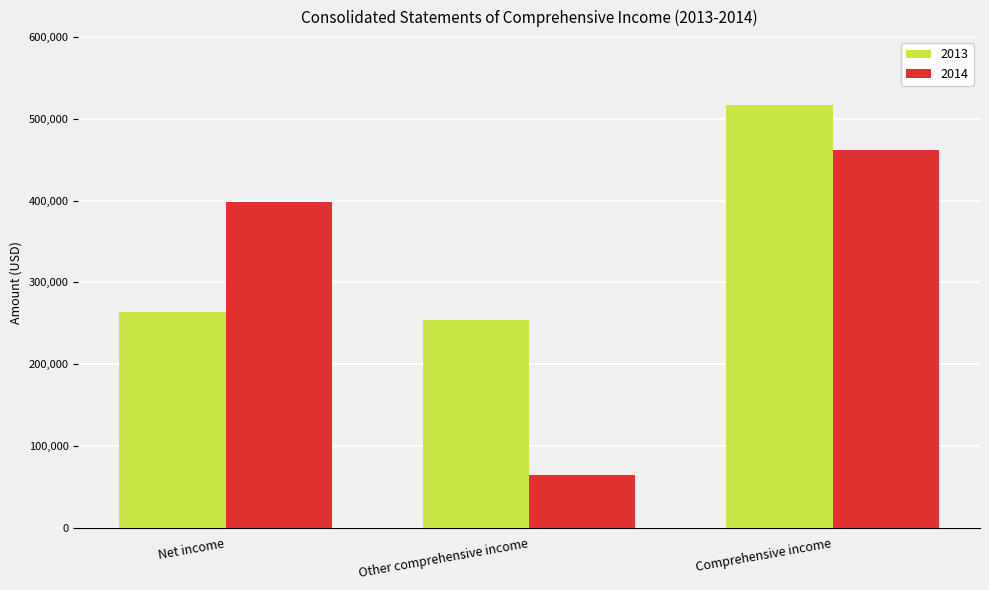

Are the bars horizontal?

No